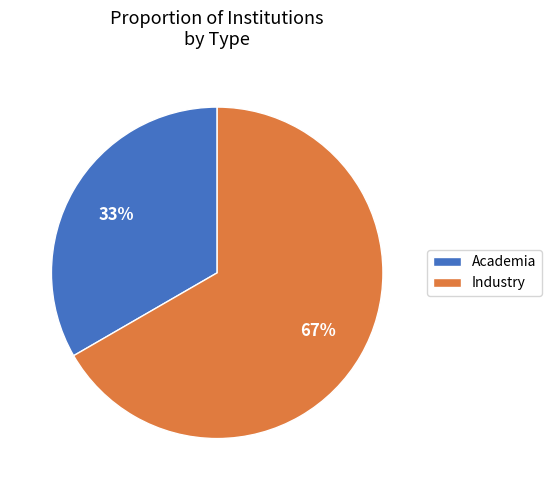

To the nearest percent, what percentage of the pie is Academia?

33%